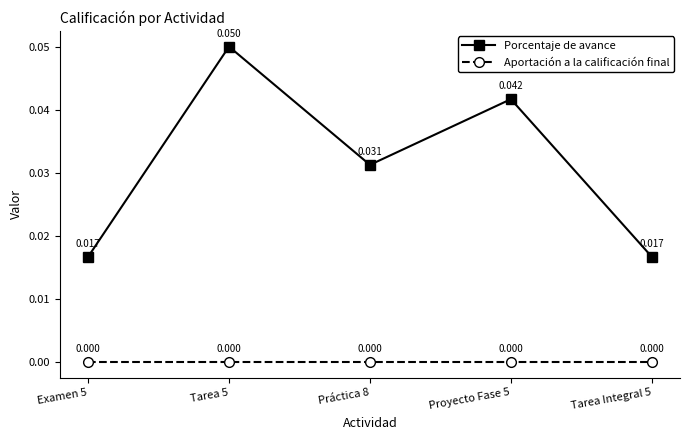

Is the value of Aportación a la calificación final at Tarea 5 greater than the value of Porcentaje de avance at Tarea Integral 5?

No